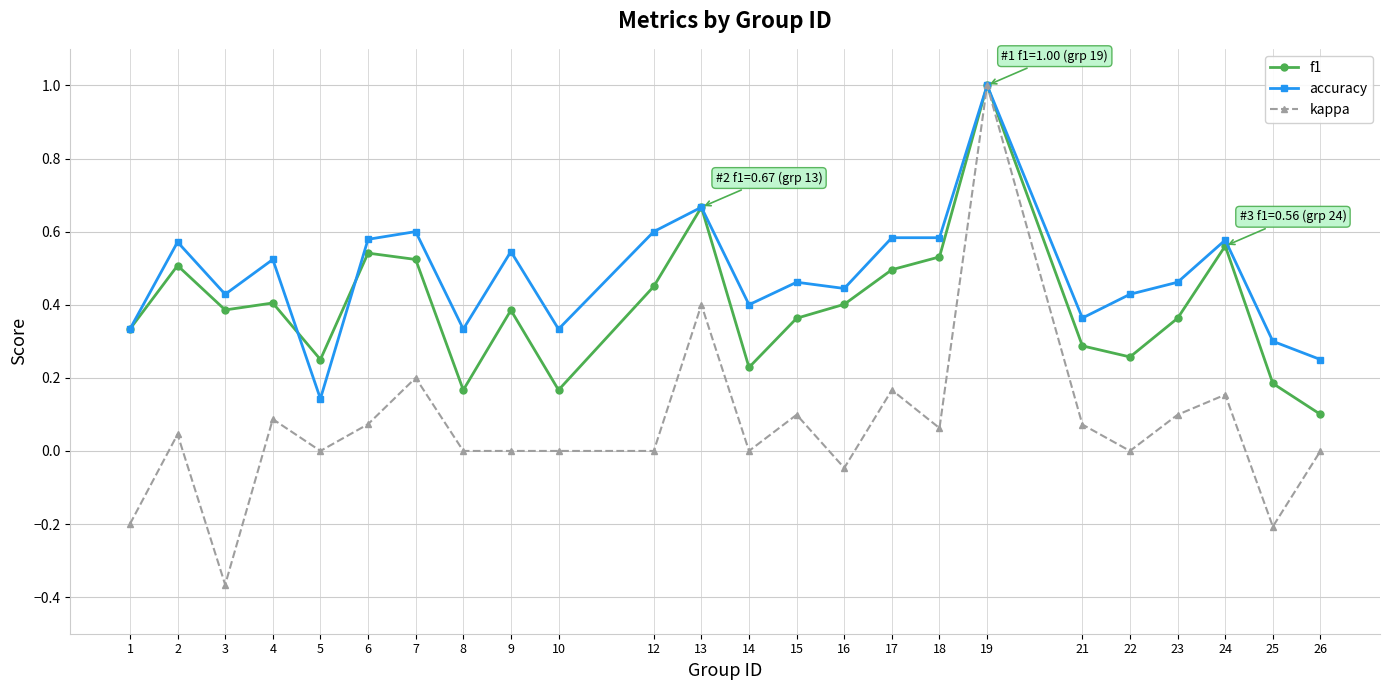

Rank the series by their average value, from lowest to highest.

kappa, f1, accuracy